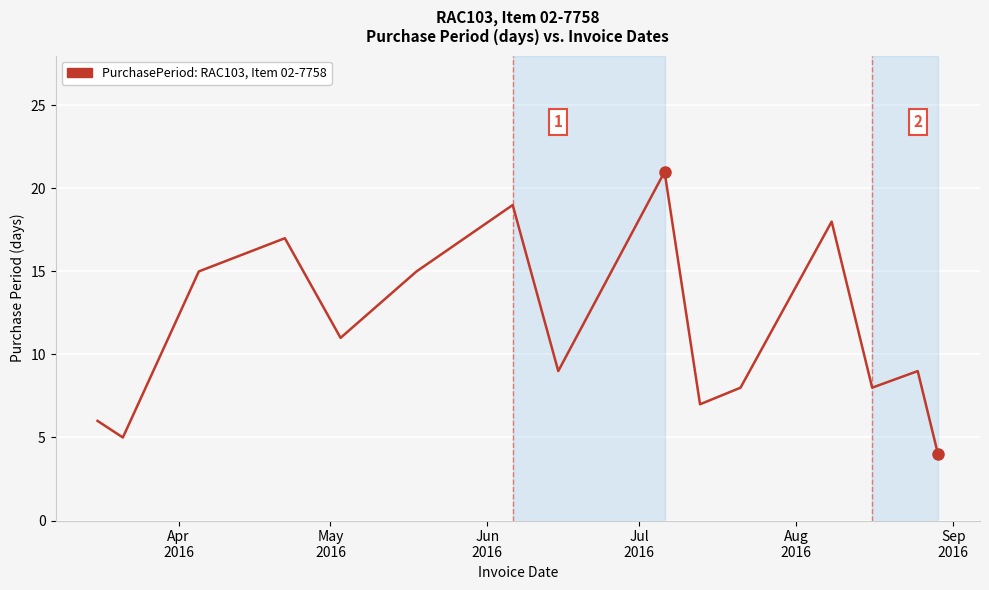

What is the minimum value shown in the chart?

4